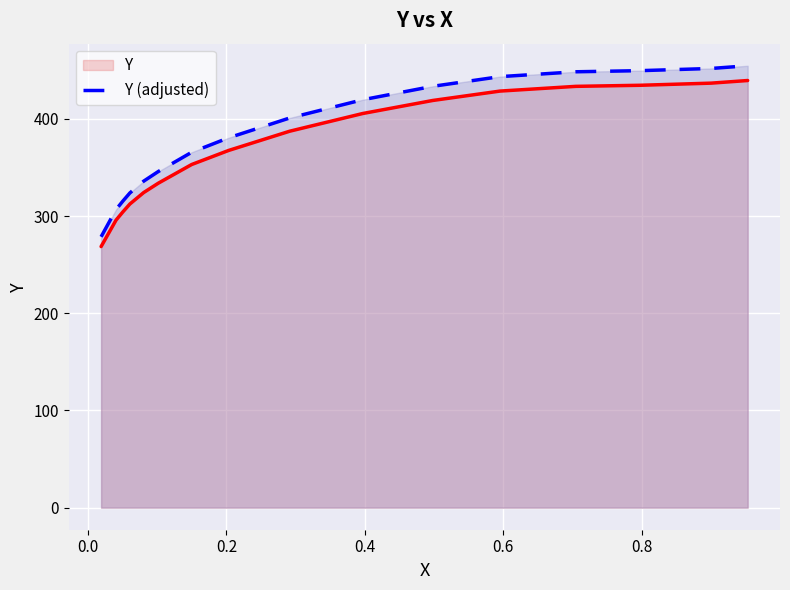

What is the greatest value displayed?

454.7